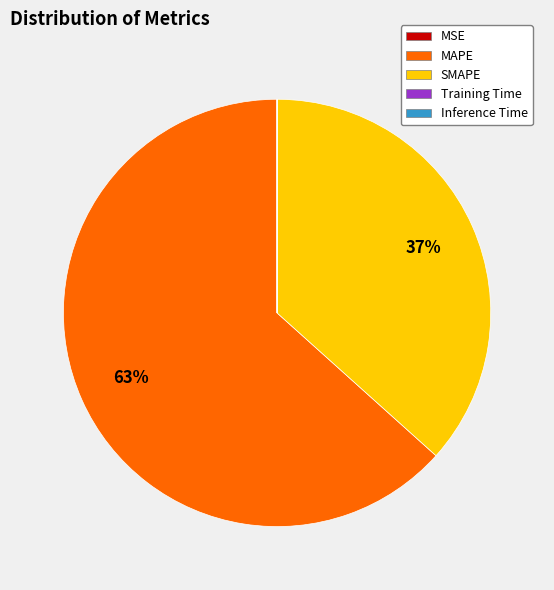

Is it true that MAPE is 69% of the pie?

False